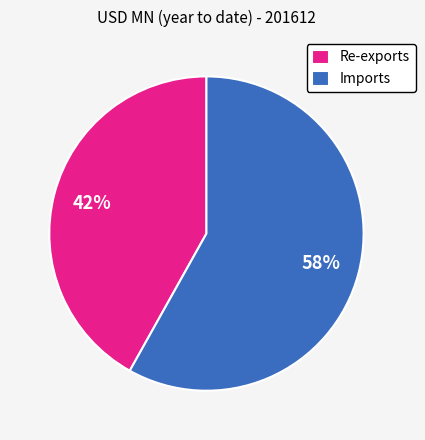

Is it true that Re-exports is 49% of the pie?

False